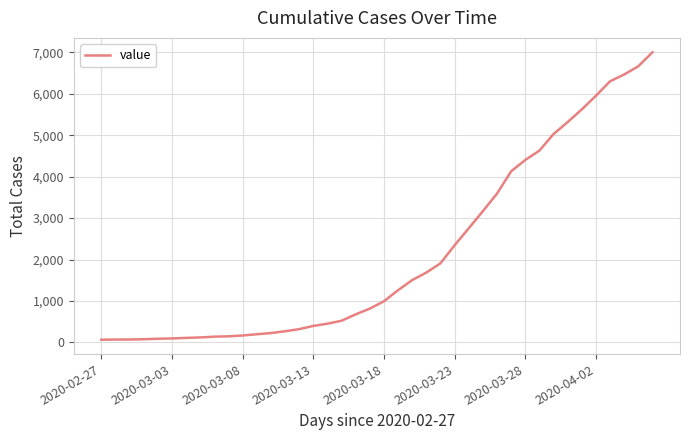

What is the difference between the maximum and minimum values?

6938